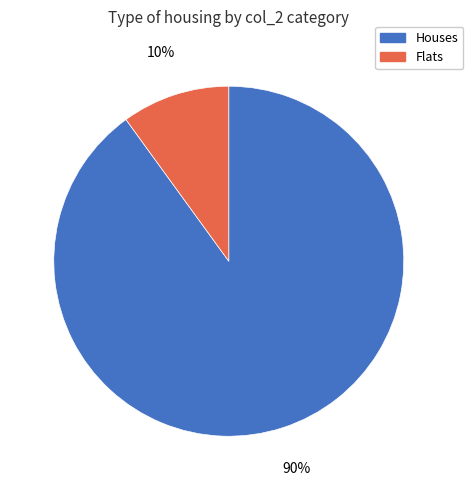

Count the number of slices in the pie.

2